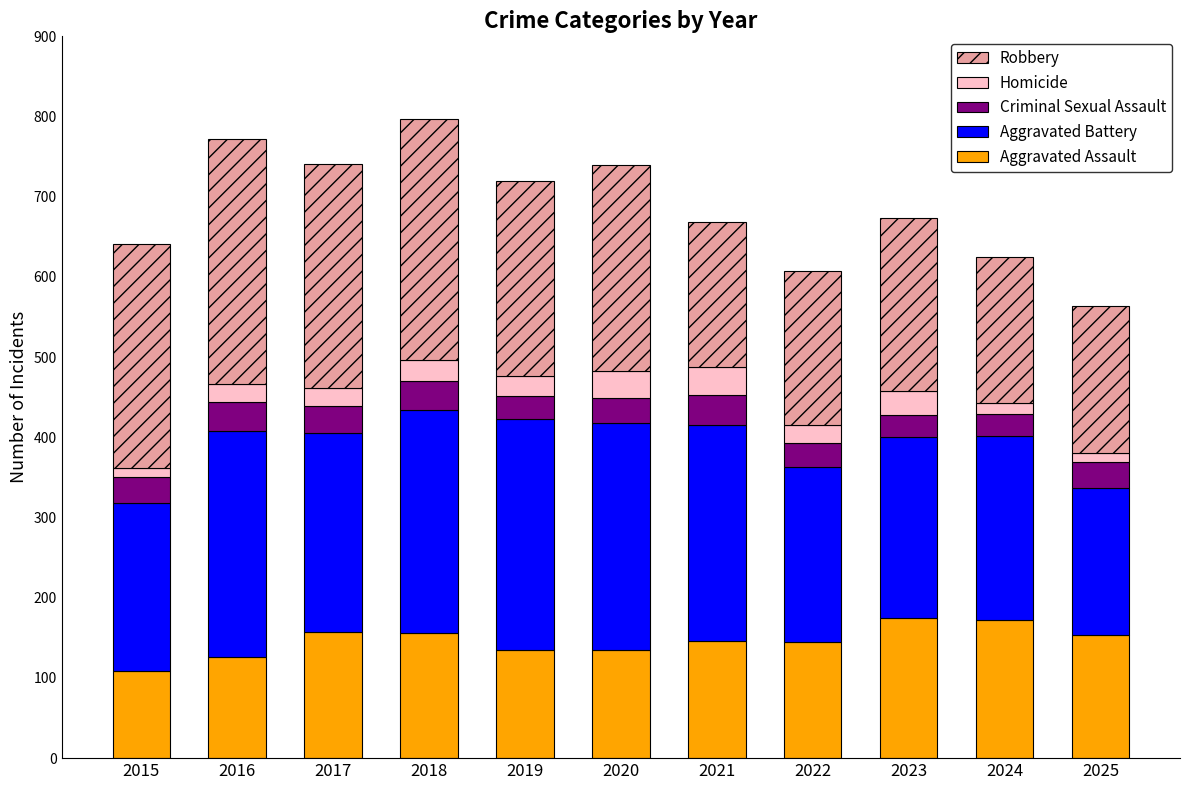

The Aggravated Assault series shows 146 at 2021. True or false?

True